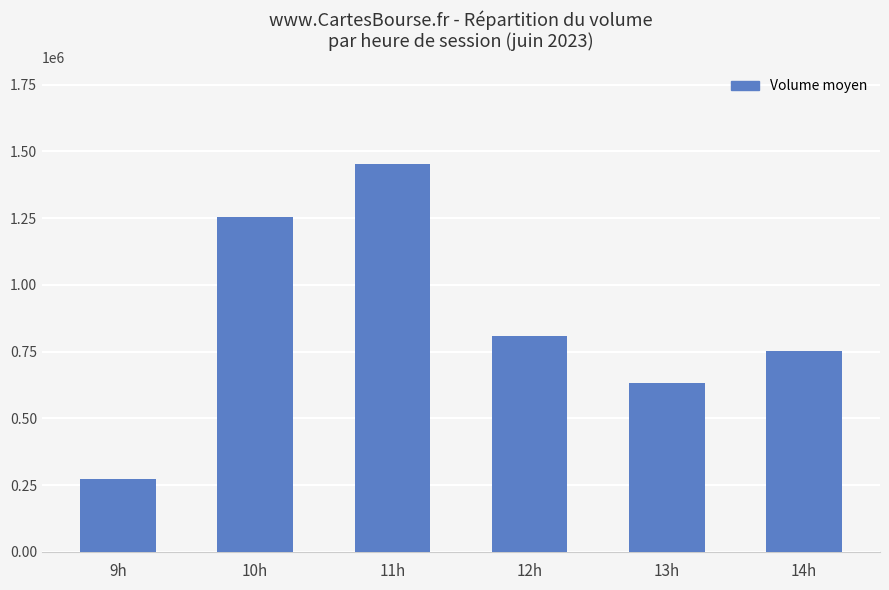

What is the greatest value displayed?

1453622